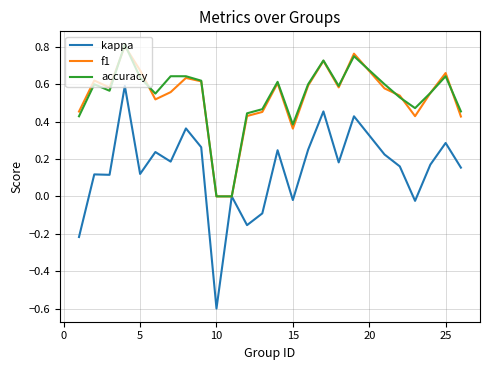

What is the minimum value shown in the chart?

-0.6